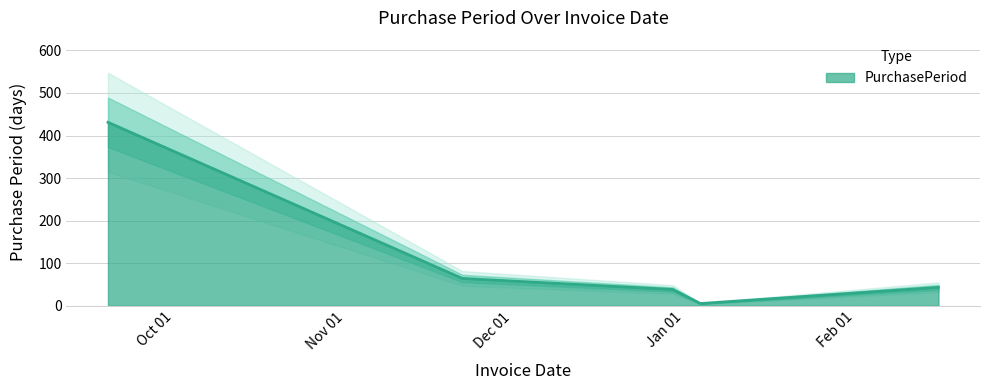

Reading left to right, extract all data points from this chart.

431	64	38	5	43